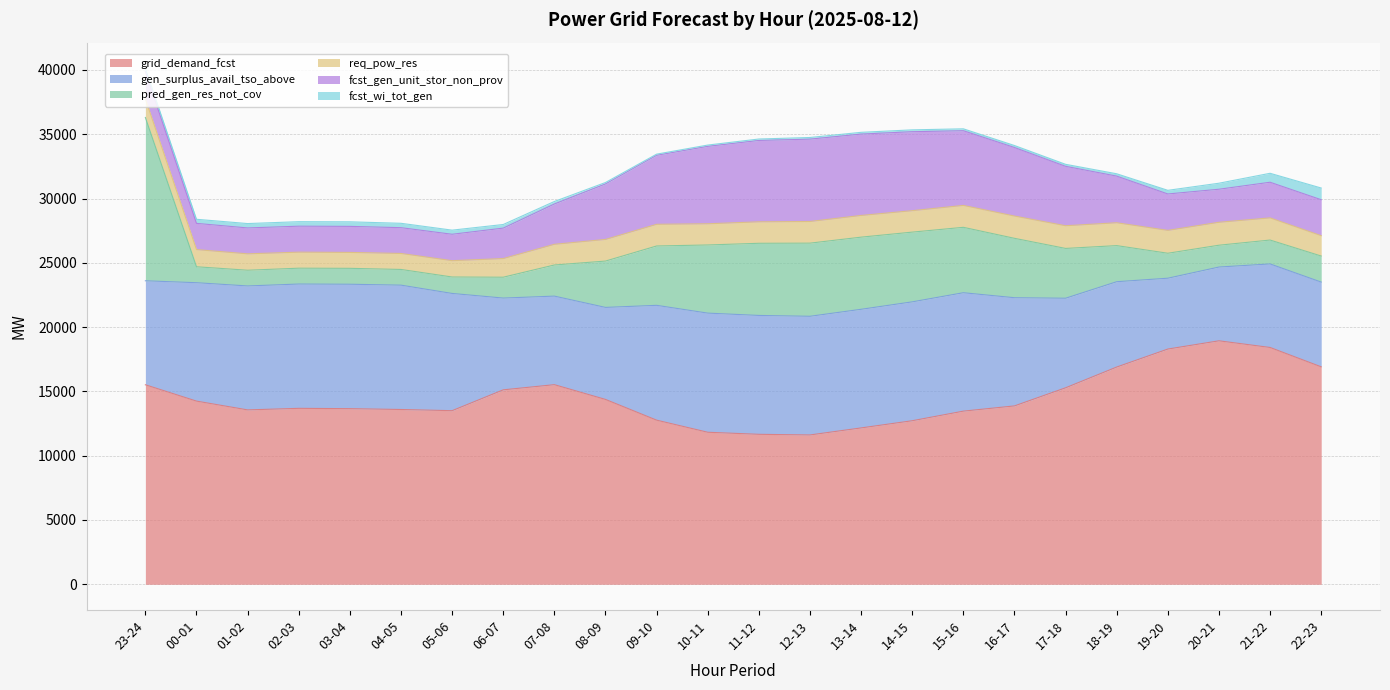

At which category is the sum across all series the highest?

23-24